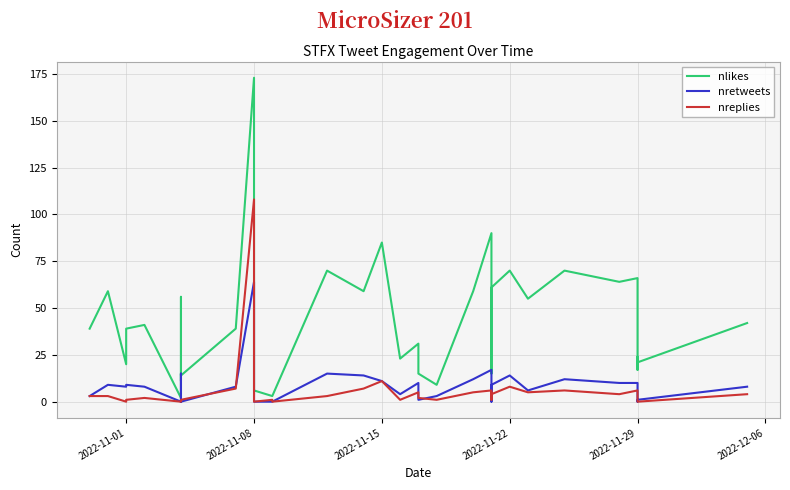

What is the sum of all nreplies values?

220